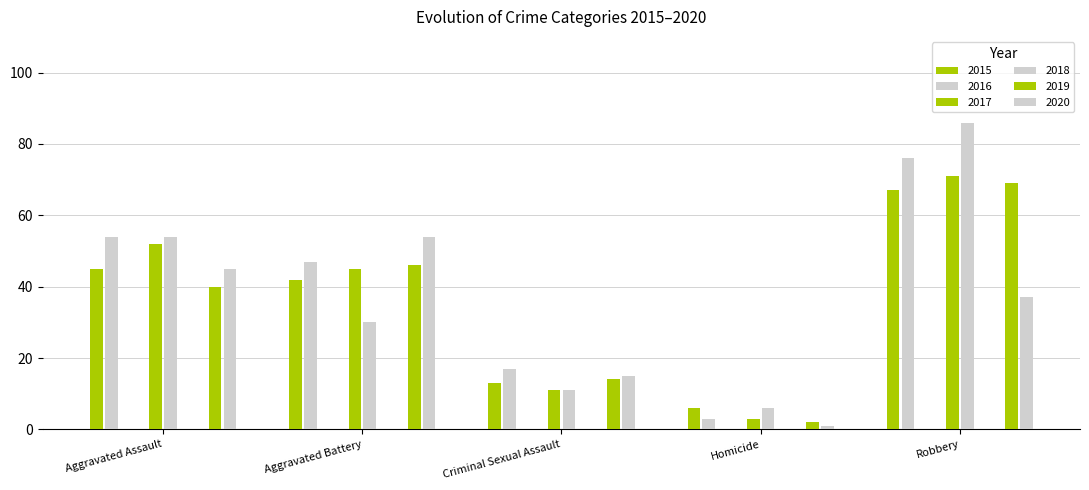

What are all the series names shown in the legend?

2015, 2016, 2017, 2018, 2019, 2020